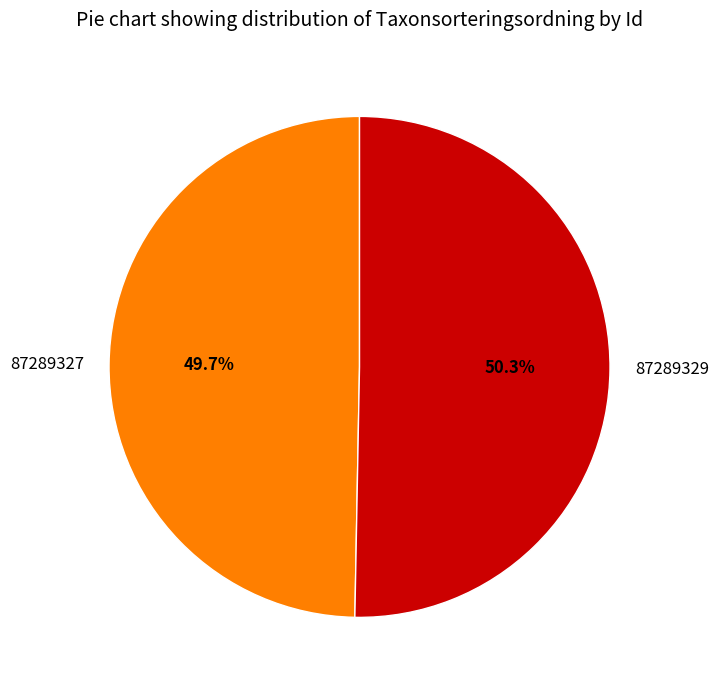

What is the ratio of the value at 87289327 to the value at 87289329?

1.0